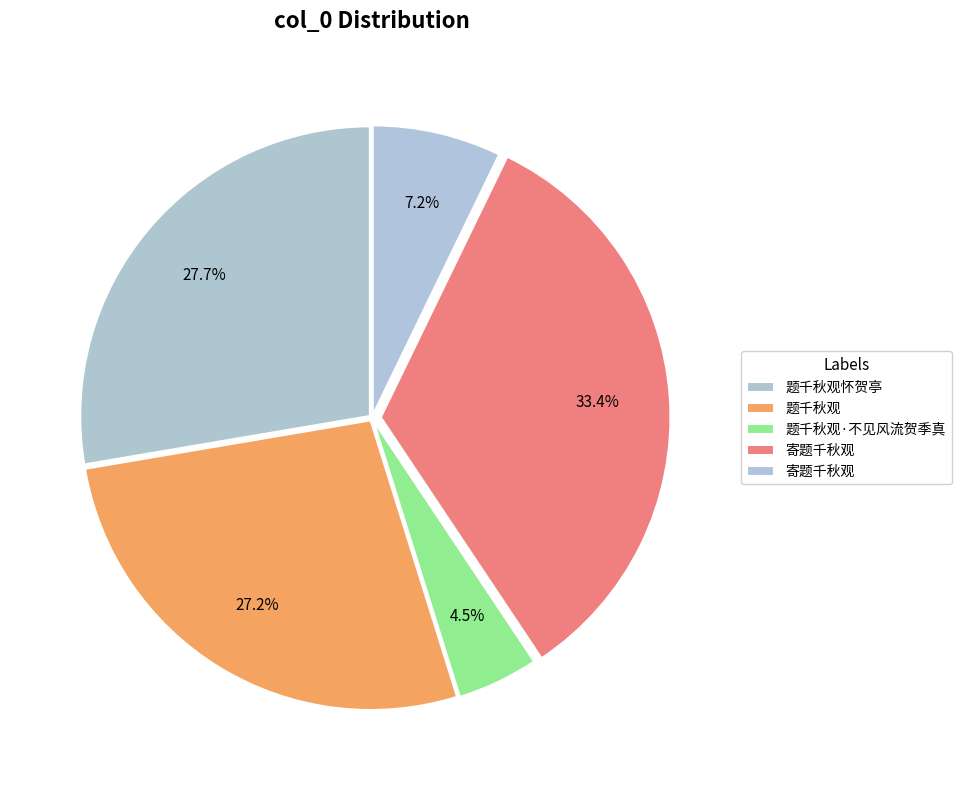

How many slices are in this pie chart?

5